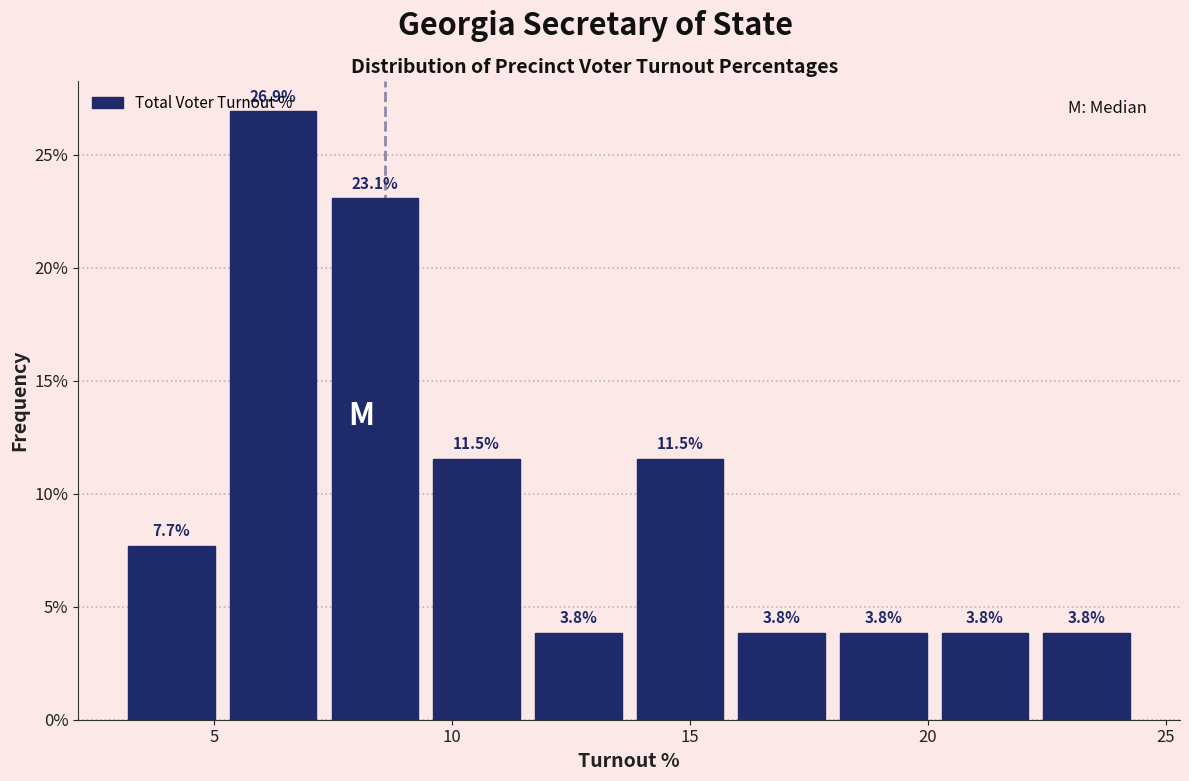

How tall is the bar that spans 5.0 to 7.5 on the x-axis? The bar edges are not printed on the chart, so give them approximately, as read against the axis.

26.9